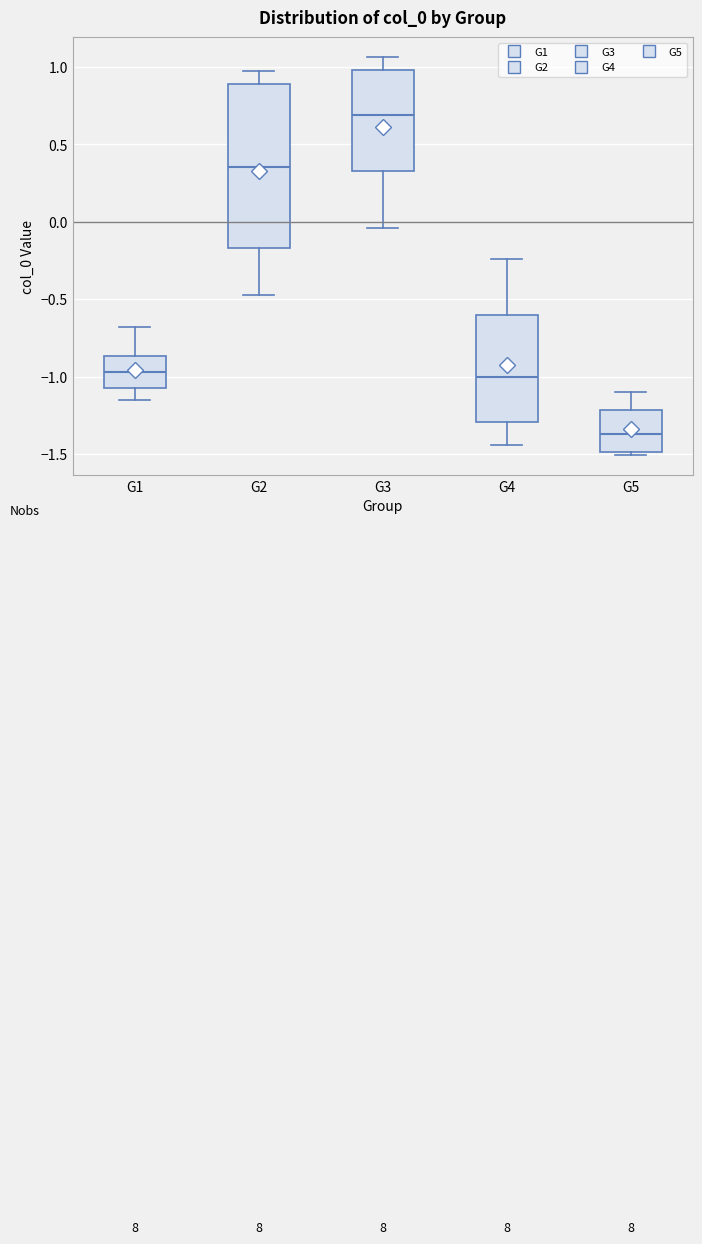

Which box's median line is the highest?

G3